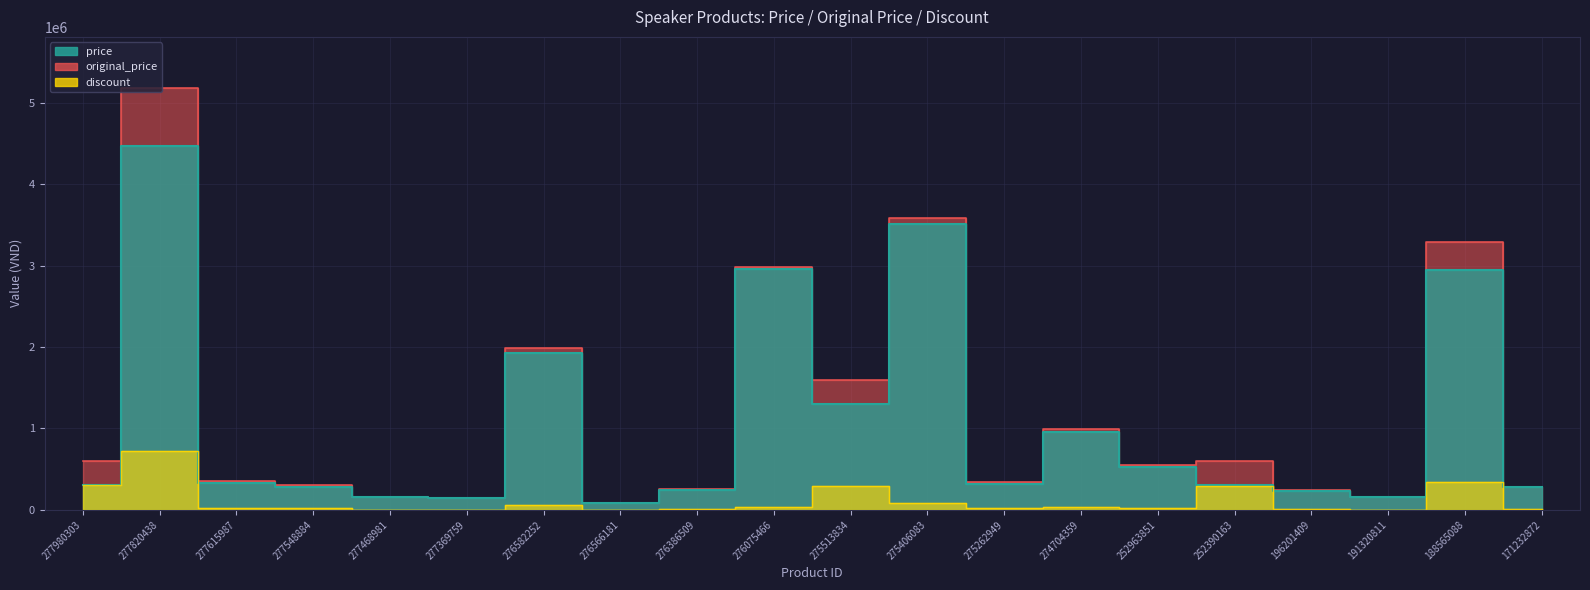

Does the chart display data point markers on the line(s)?

No